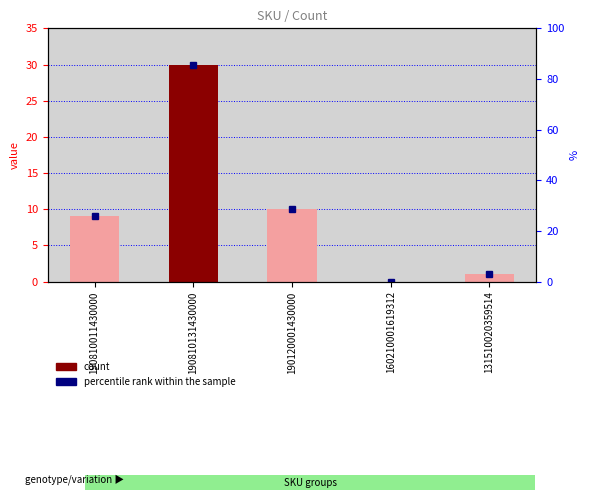

Count the number of values greater than 9.

2